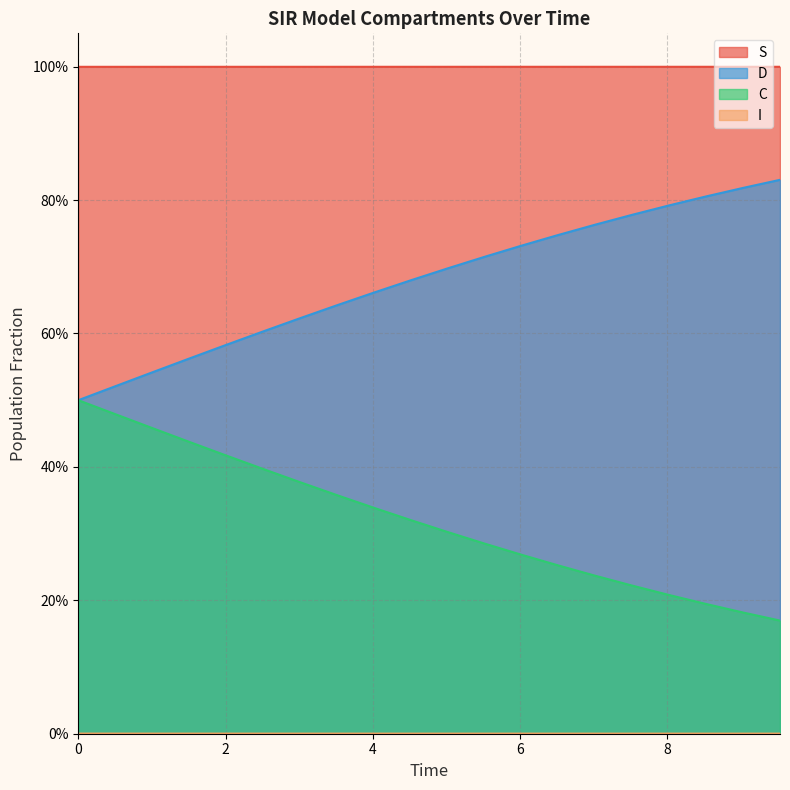

What is the difference between the maximum and minimum values in the C series?

0.3